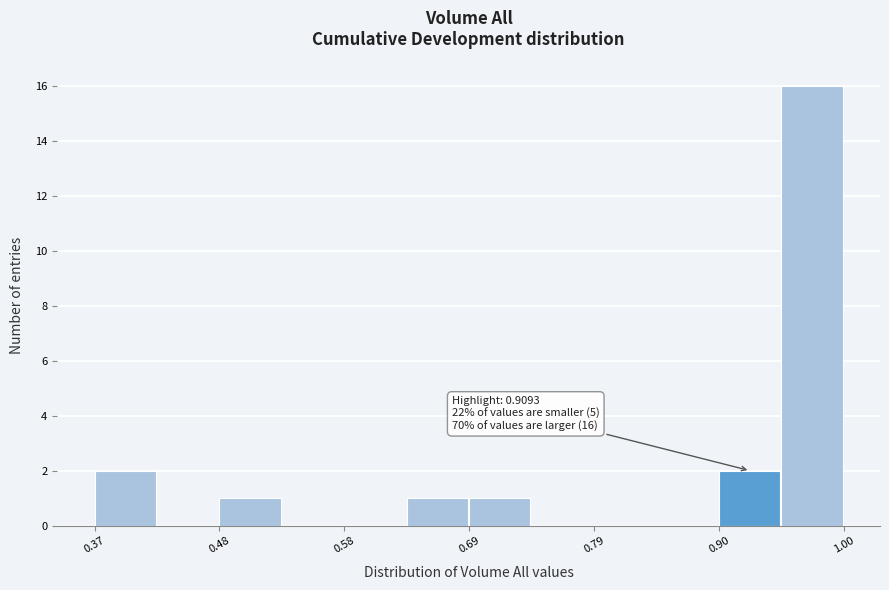

Read against the x-axis, roughly where is the centre of the tallest bar?

0.98